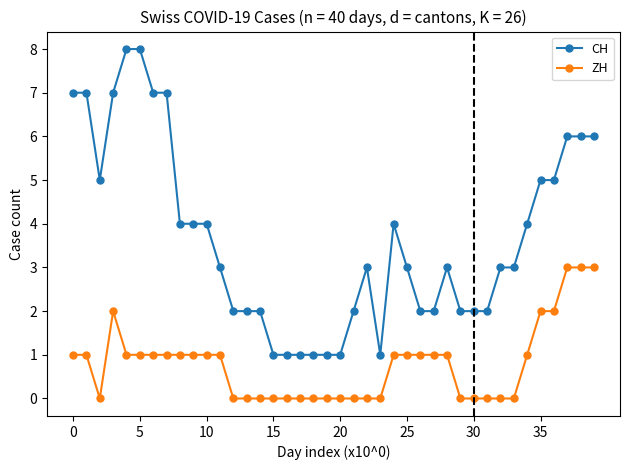

Which series has the largest total across all categories?

CH